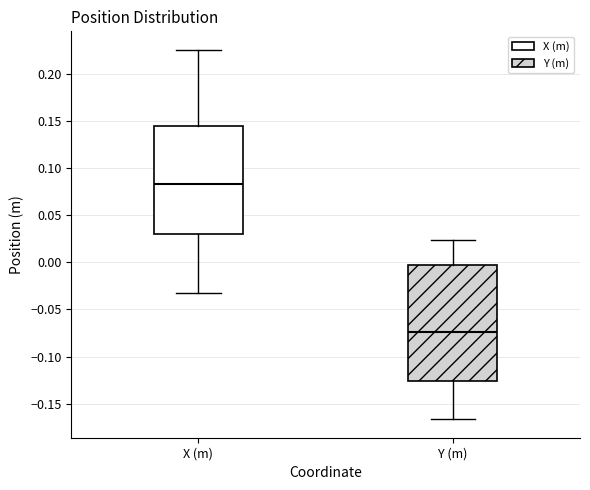

Which box has the lowest median line?

Y (m)